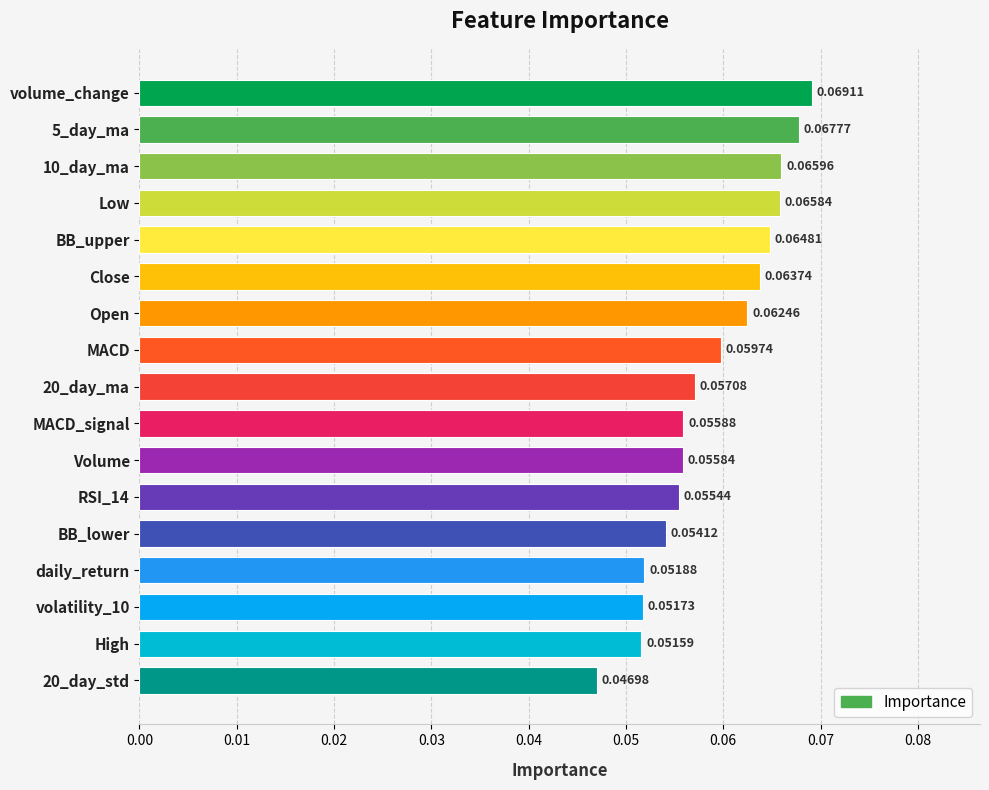

How many series are shown in this chart?

1